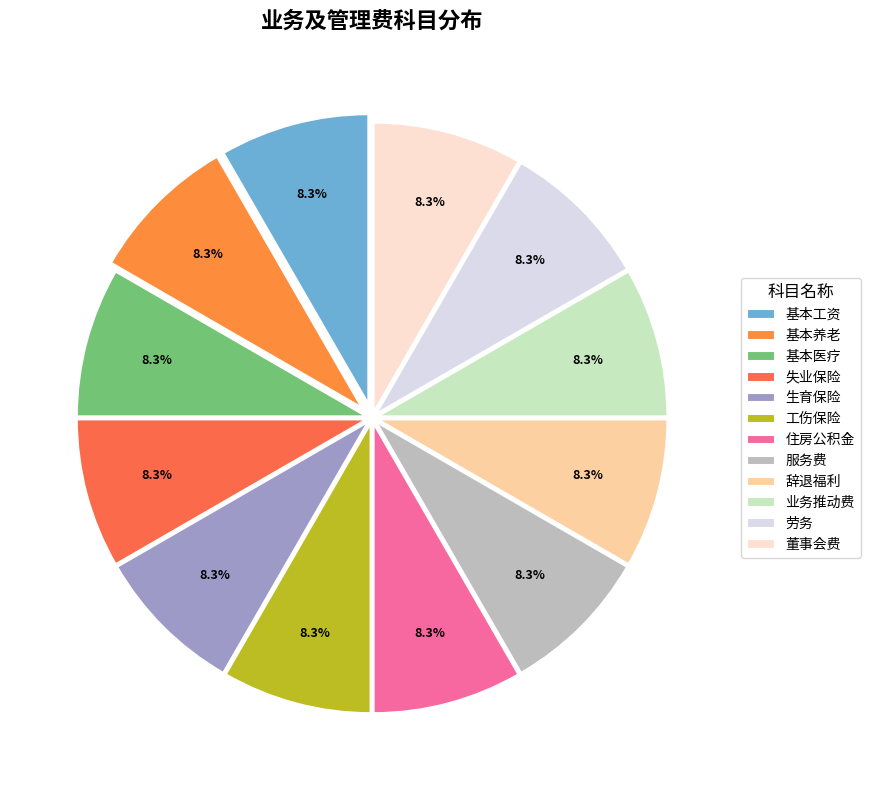

Does 基本医疗 account for over 50% of the chart?

No